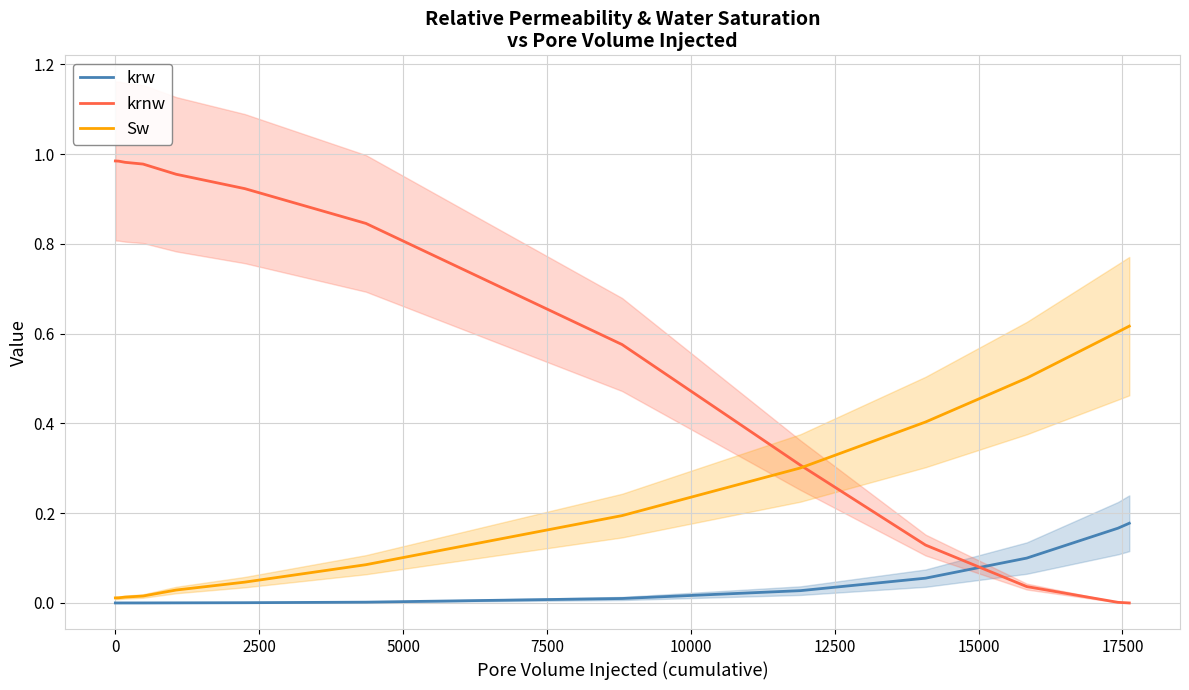

After their last crossing, which series has the higher values: krw or krnw?

krw